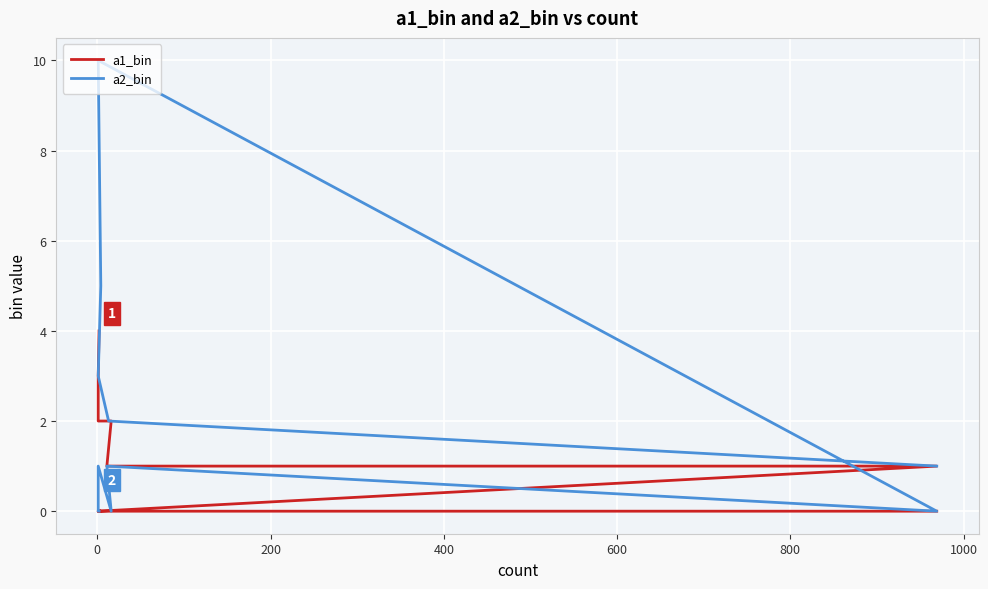

After their last crossing, which series has the higher values: a1_bin or a2_bin?

a1_bin